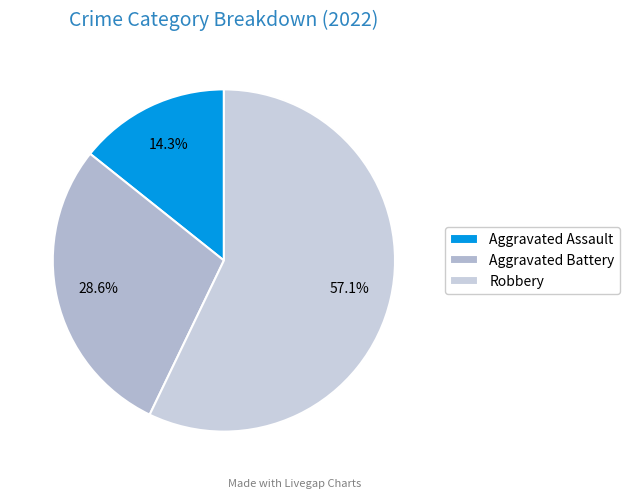

How many segments does this pie chart have?

3